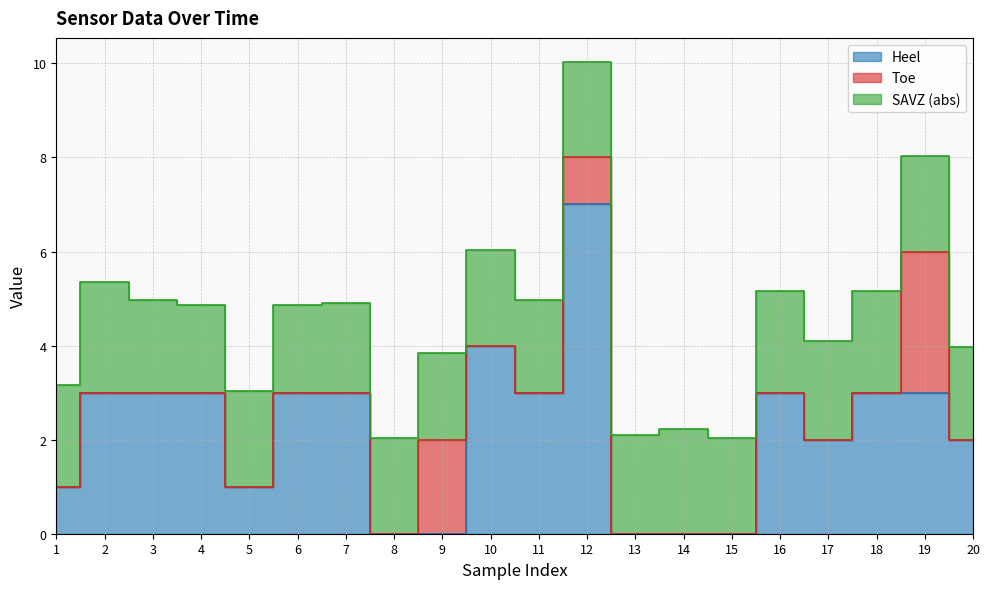

True or false: SAVZ and Toe cross at least once.

False